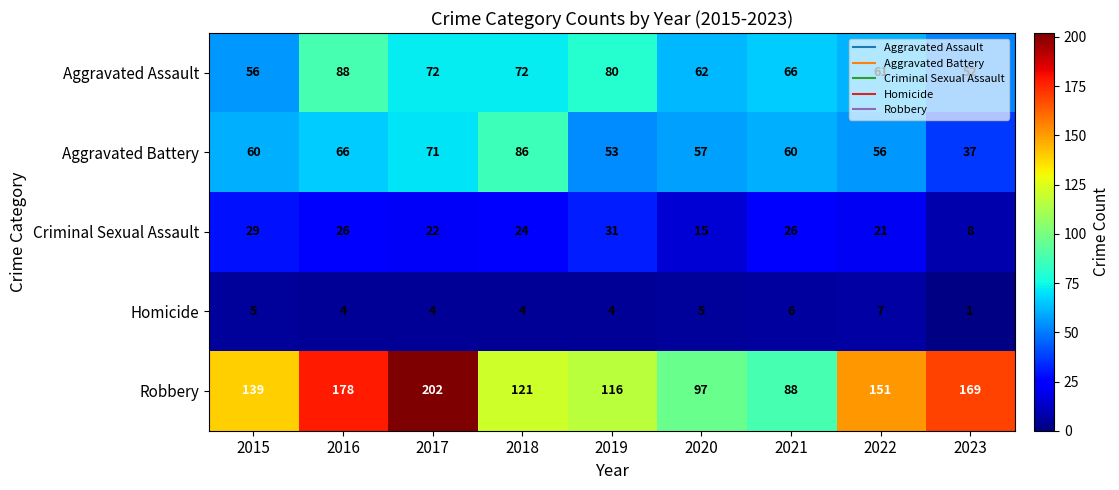

Rank the categories by Robbery value from highest to lowest.

2017, 2016, 2023, 2022, 2015, 2018, 2019, 2020, 2021